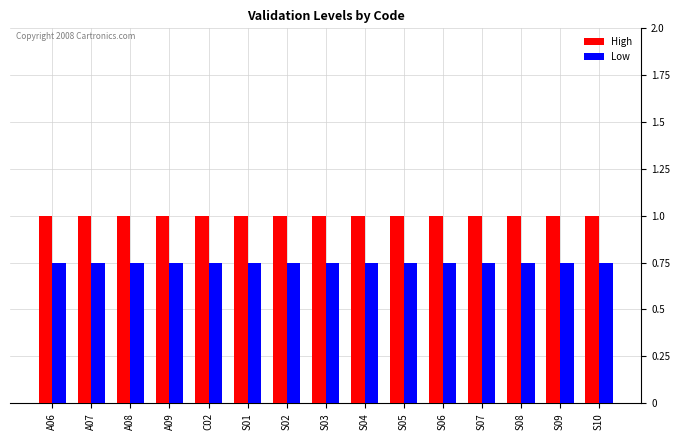

What is the sum of the High values at S04 and S07?

2.0